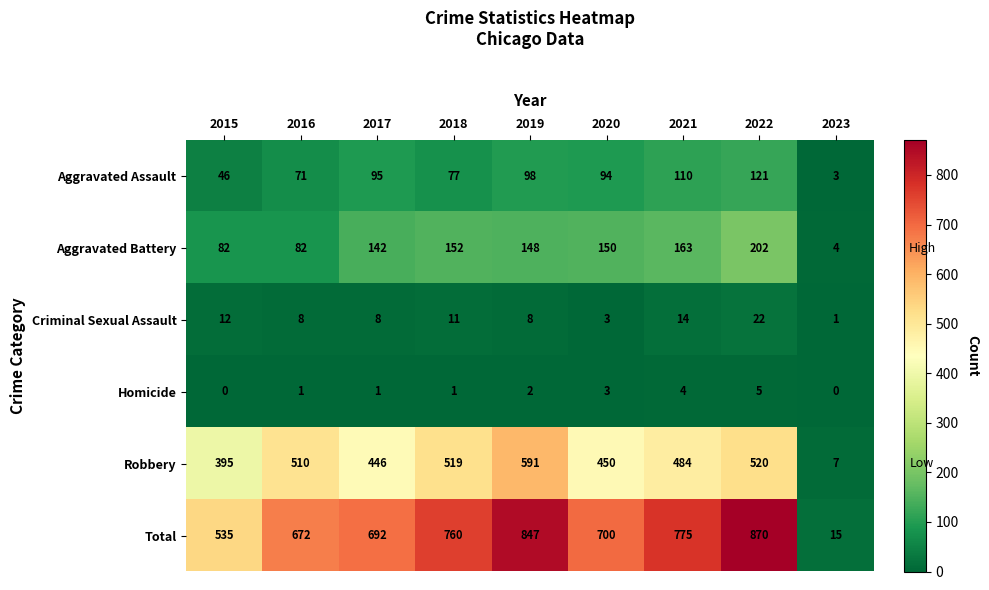

At which category is the sum across all series the highest?

2022